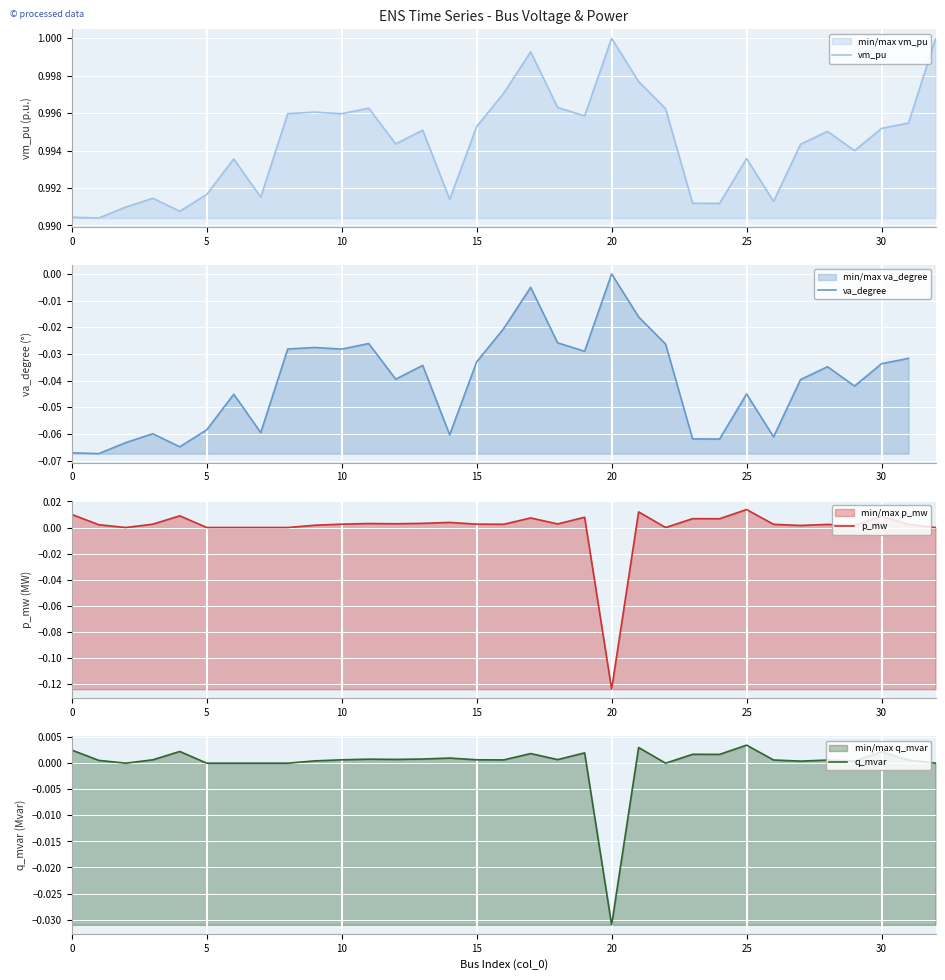

Is the value of vm_pu at 11 greater than the value of va_degree at 17?

Yes